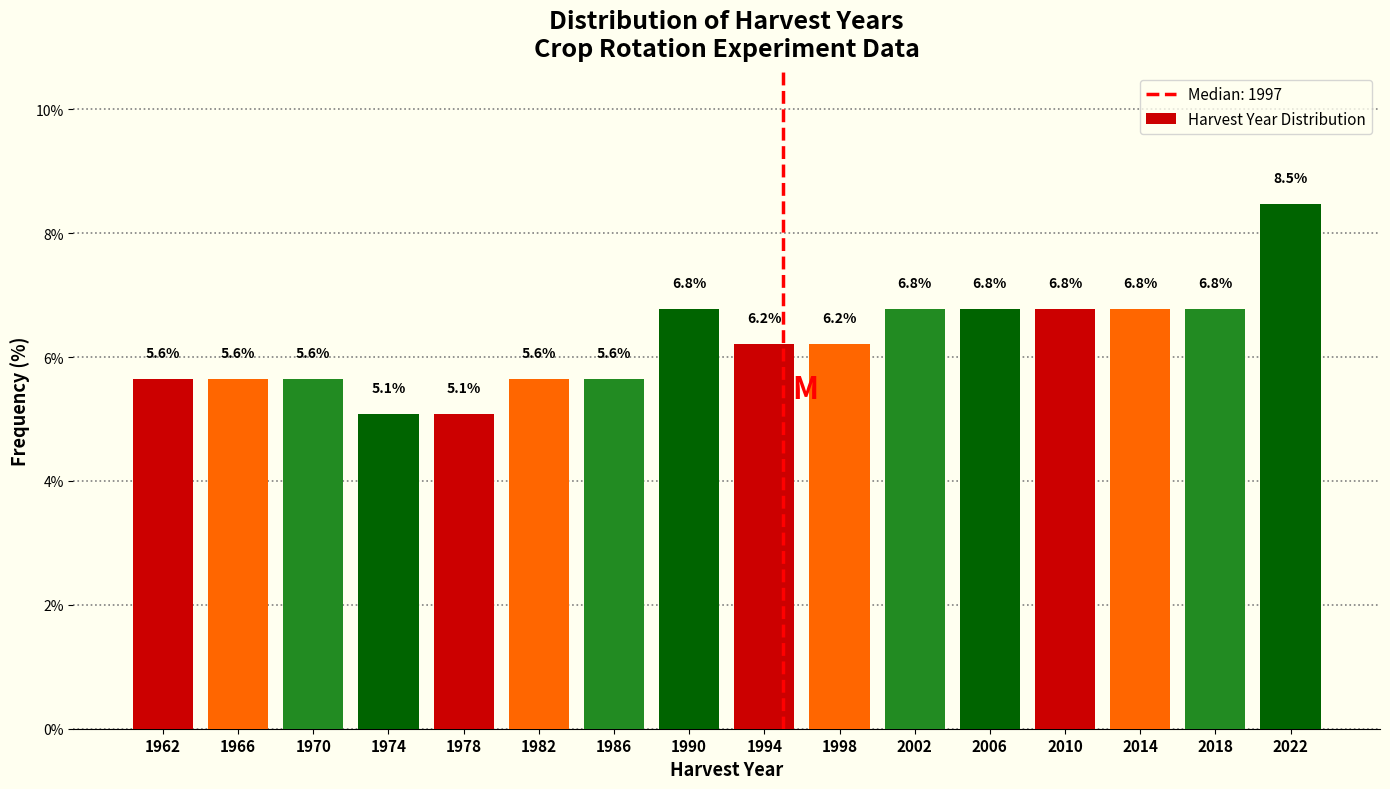

Reading left to right, extract all data points from this chart.

1962=5.6	1966=5.6	1970=5.6	1974=5.1	1978=5.1	1982=5.6	1986=5.6	1990=6.8	1994=6.2	1998=6.2	2002=6.8	2006=6.8	2010=6.8	2014=6.8	2018=6.8	2022=8.5